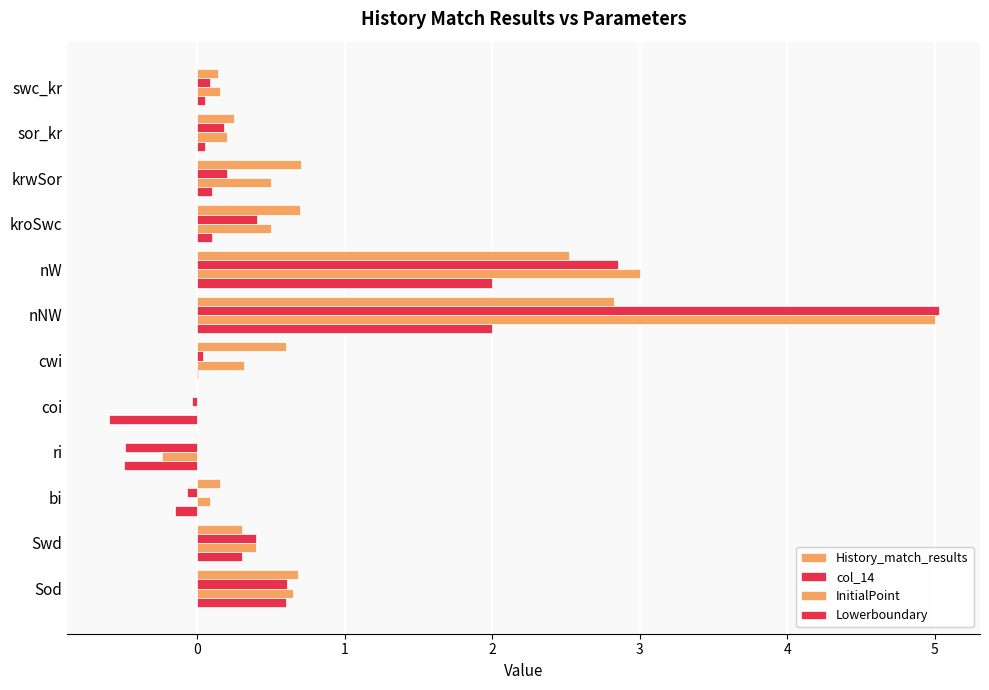

Reading left to right, what are all the values shown in this chart?

History_match_results: 0.1	0.2	0.7	0.7	2.5	2.8	0.6	-0.0	-0.0	0.1	0.3	0.7
col_14: 0.1	0.2	0.2	0.4	2.9	5.0	0.0	-0.0	-0.5	-0.1	0.4	0.6
InitialPoint: 0.1	0.2	0.5	0.5	3.0	5.0	0.3	-0.0	-0.2	0.1	0.4	0.7
Lowerboundary: 0.1	0.1	0.1	0.1	2.0	2.0	0.0	-0.6	-0.5	-0.1	0.3	0.6